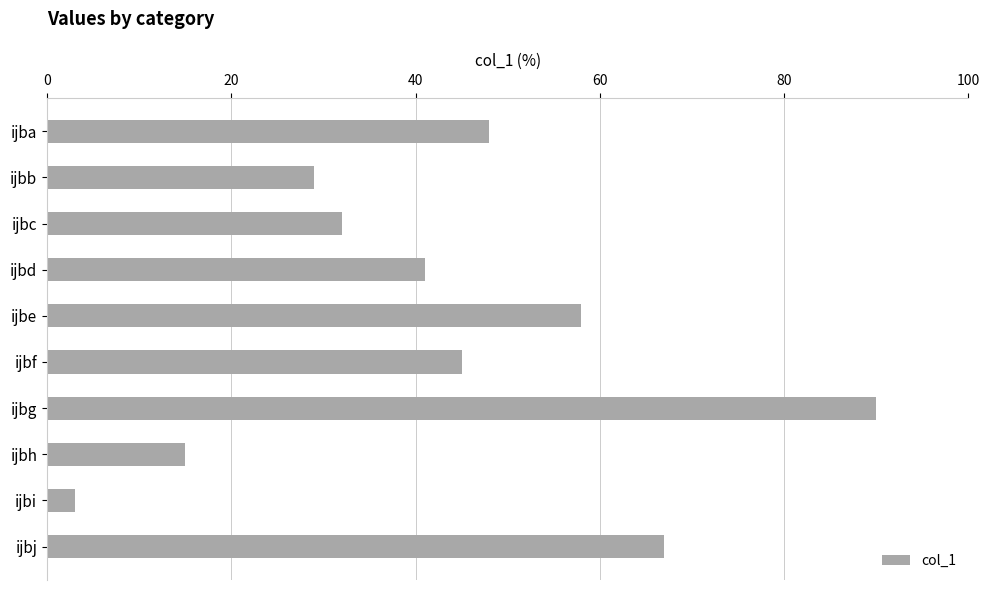

Is it true that the value at ijbi is 3?

True